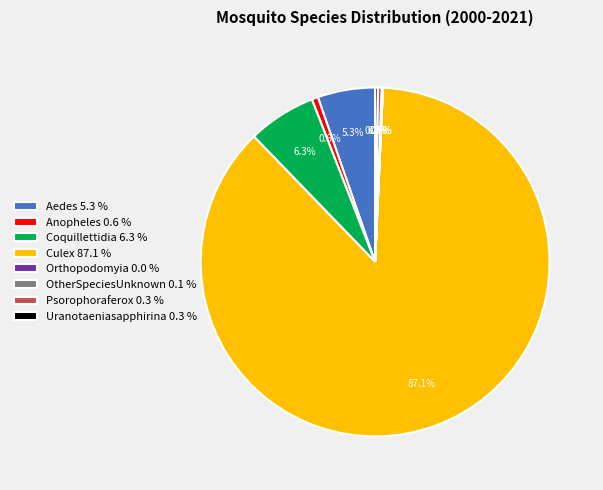

True or false: Culex accounts for 87% of the total.

True